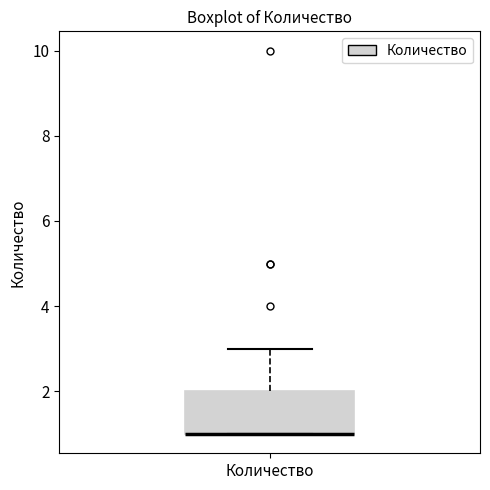

Transcribe this box plot: give where the median line is, the range the box spans, and where the two whiskers end, as read against the y-axis. The values are not printed on the chart, so give them approximately, as read against the axis.

median 1 (drawn on the box's lower edge), box 1 to 2, whiskers 1 to 3